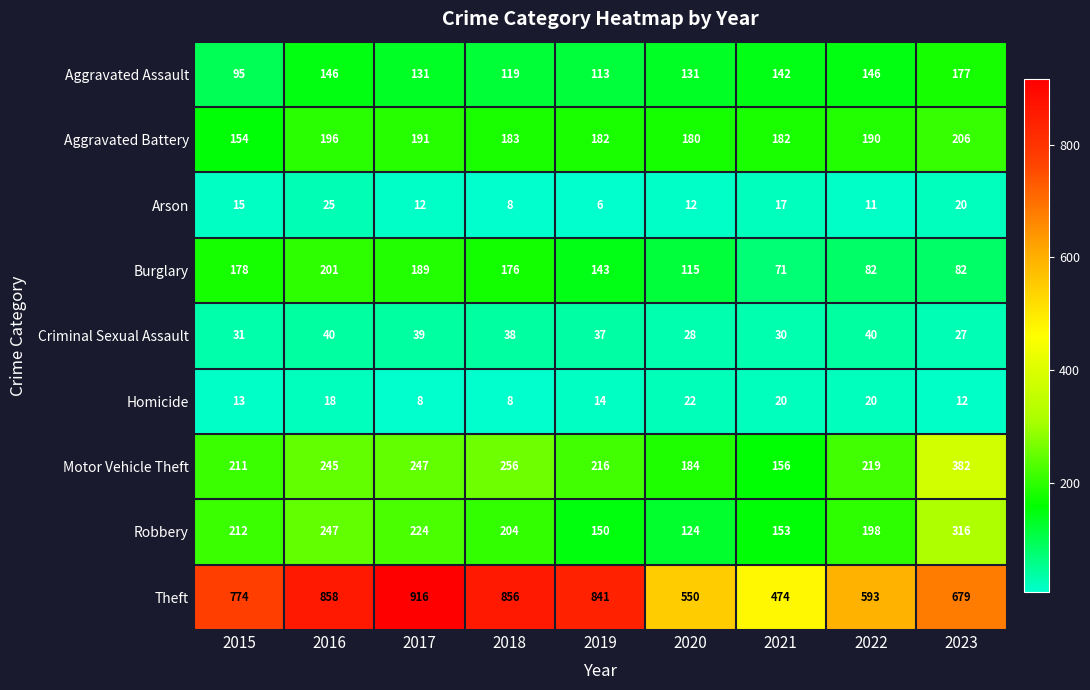

Which series has the widest spread of values?

Theft